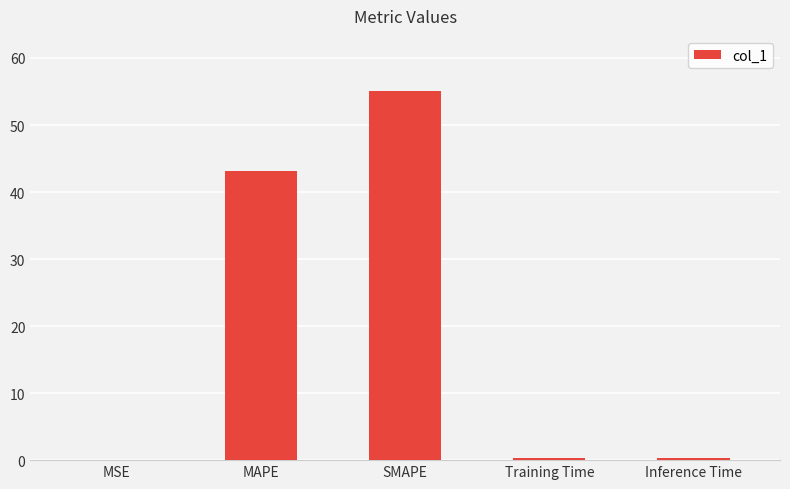

Which category has the highest value across all series?

SMAPE